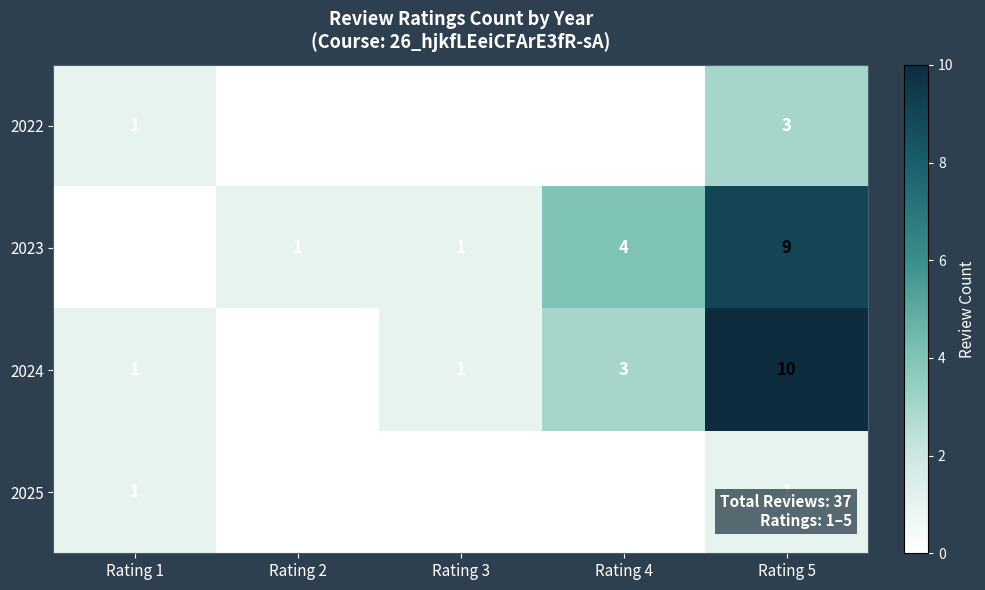

Reading left to right, extract all data points from this chart.

2022: Rating 1=1	Rating 2=0	Rating 3=0	Rating 4=0	Rating 5=3
2023: Rating 1=0	Rating 2=1	Rating 3=1	Rating 4=4	Rating 5=9
2024: Rating 1=1	Rating 2=0	Rating 3=1	Rating 4=3	Rating 5=10
2025: Rating 1=1	Rating 2=0	Rating 3=0	Rating 4=0	Rating 5=1